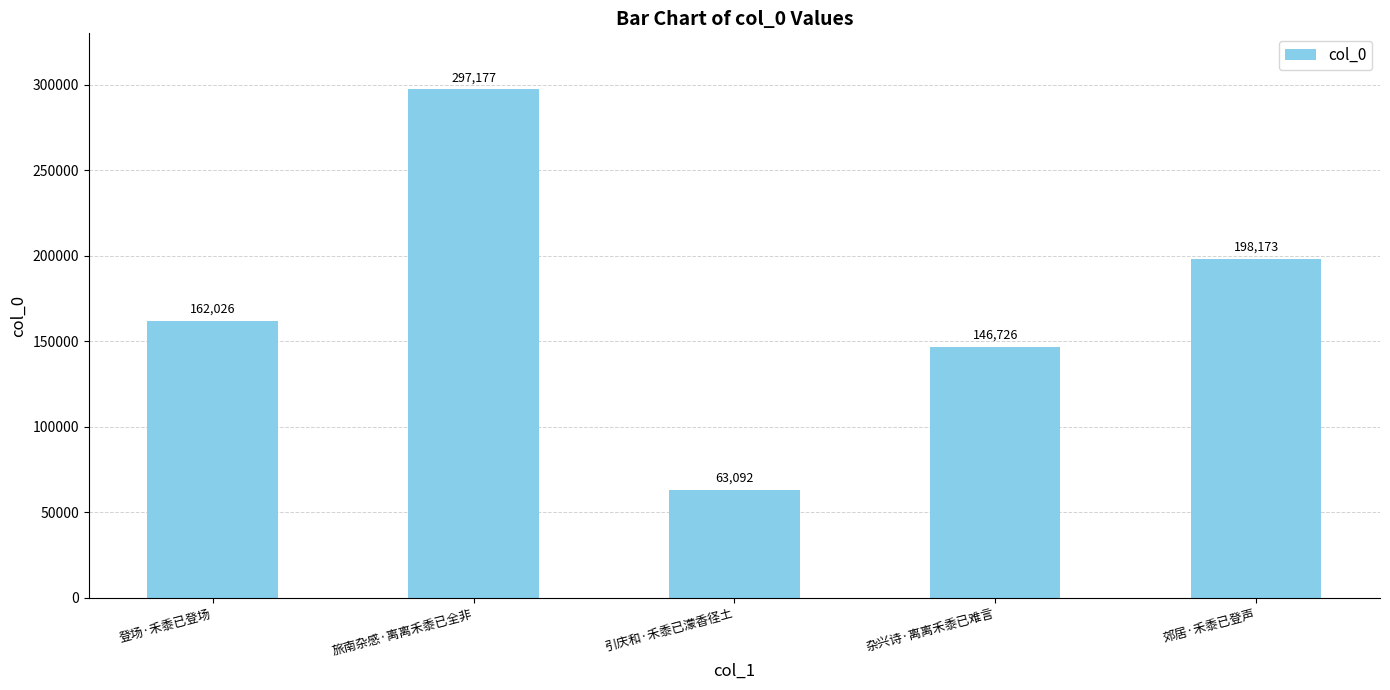

Reading left to right, transcribe all the data shown in this chart.

162026	297177	63092	146726	198173